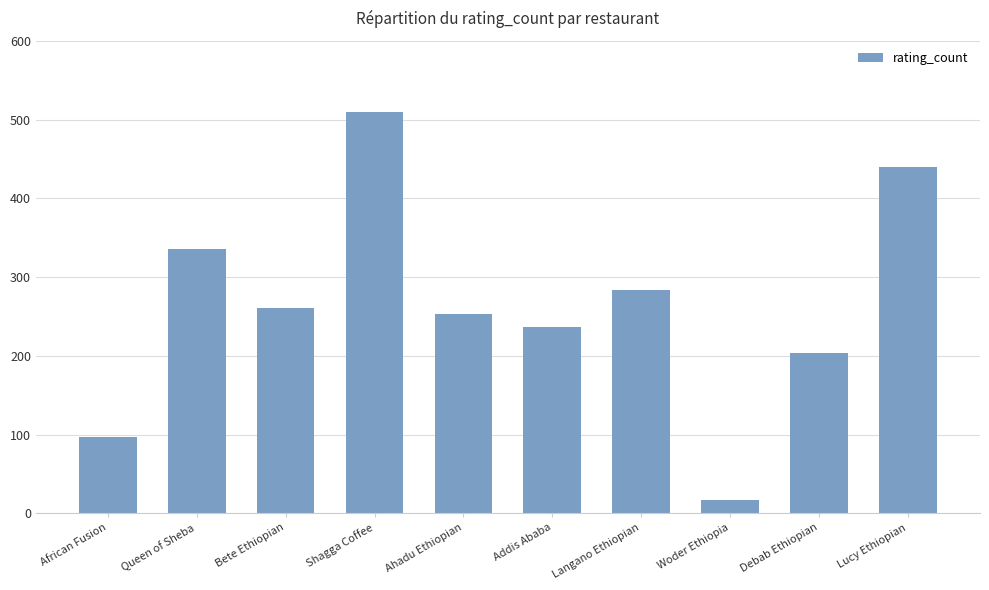

Reading left to right, transcribe all the data shown in this chart.

97	335	261	509	253	237	283	17	203	440